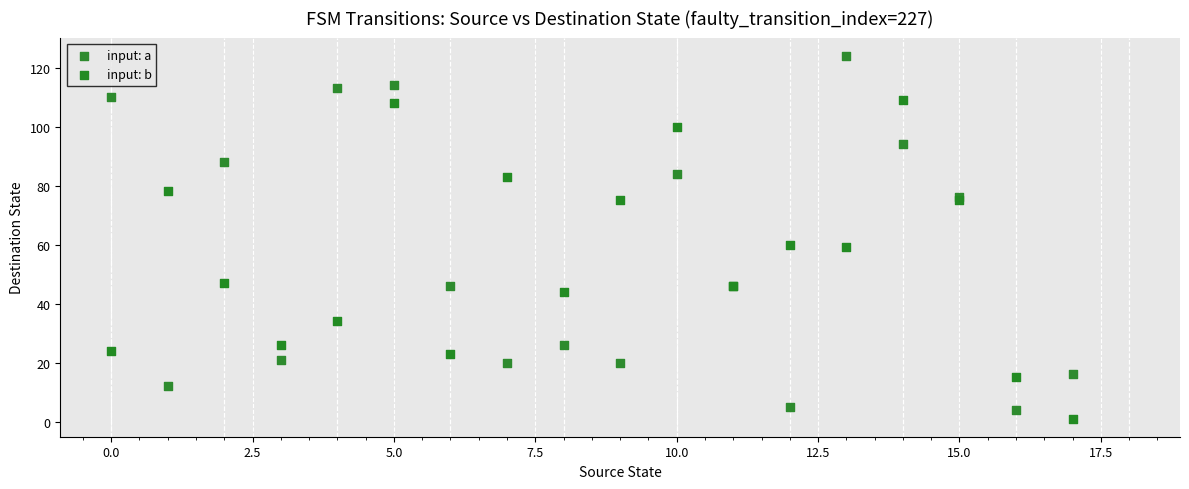

What are all the series names shown in the legend?

input: a, input: b